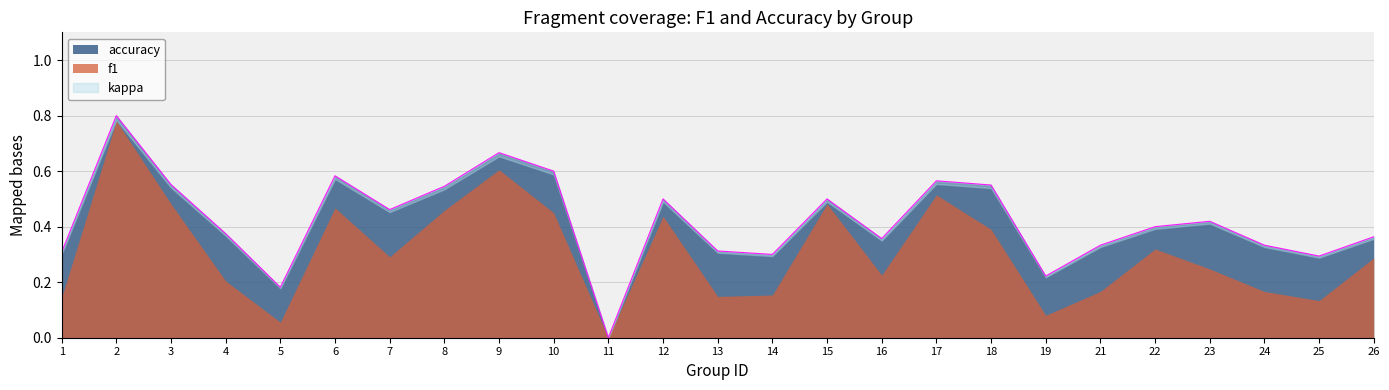

List the labels in order of value, smallest first.

11, 5, 19, 25, 14, 1, 13, 21, 24, 16, 26, 4, 22, 23, 7, 12, 15, 8, 18, 3, 17, 6, 10, 9, 2